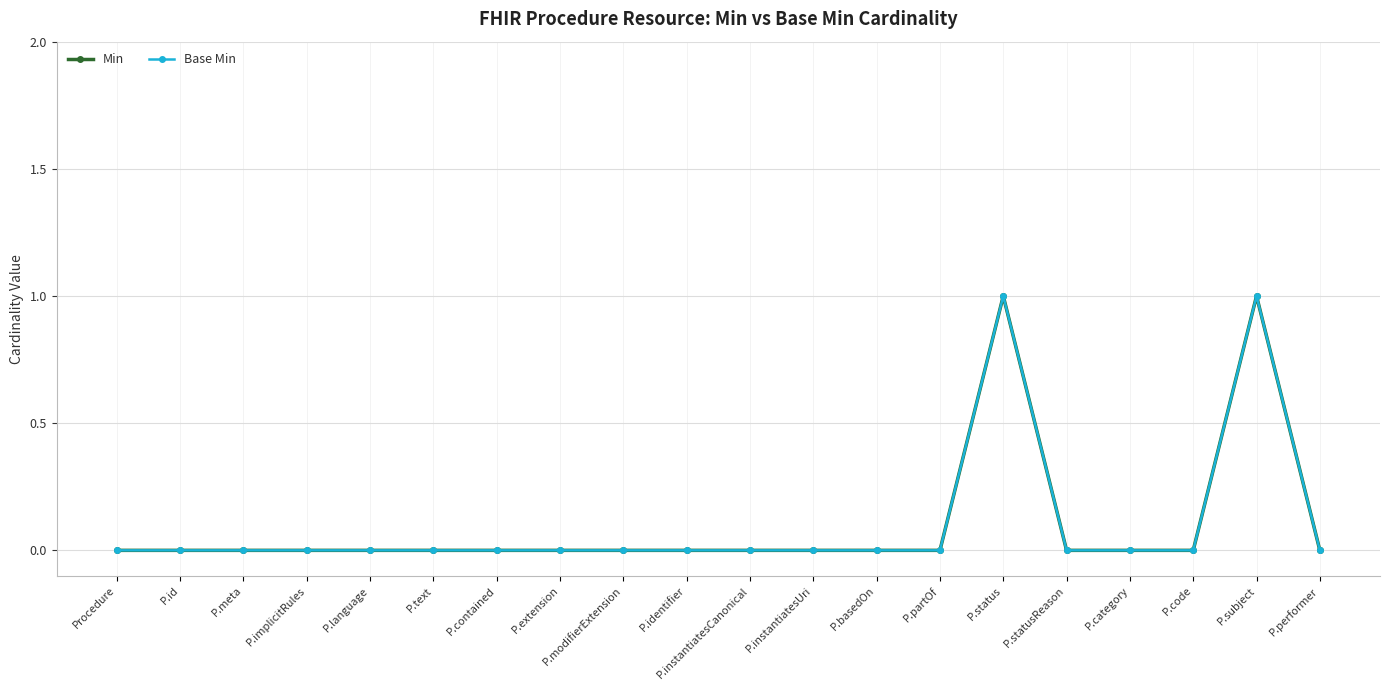

Does the chart have visible grid lines?

Yes